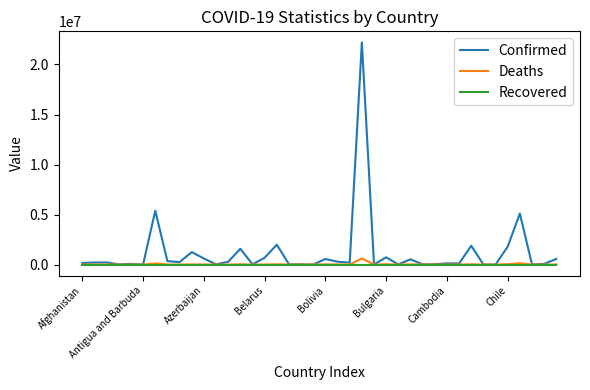

What is the maximum value for Confirmed?

22204941